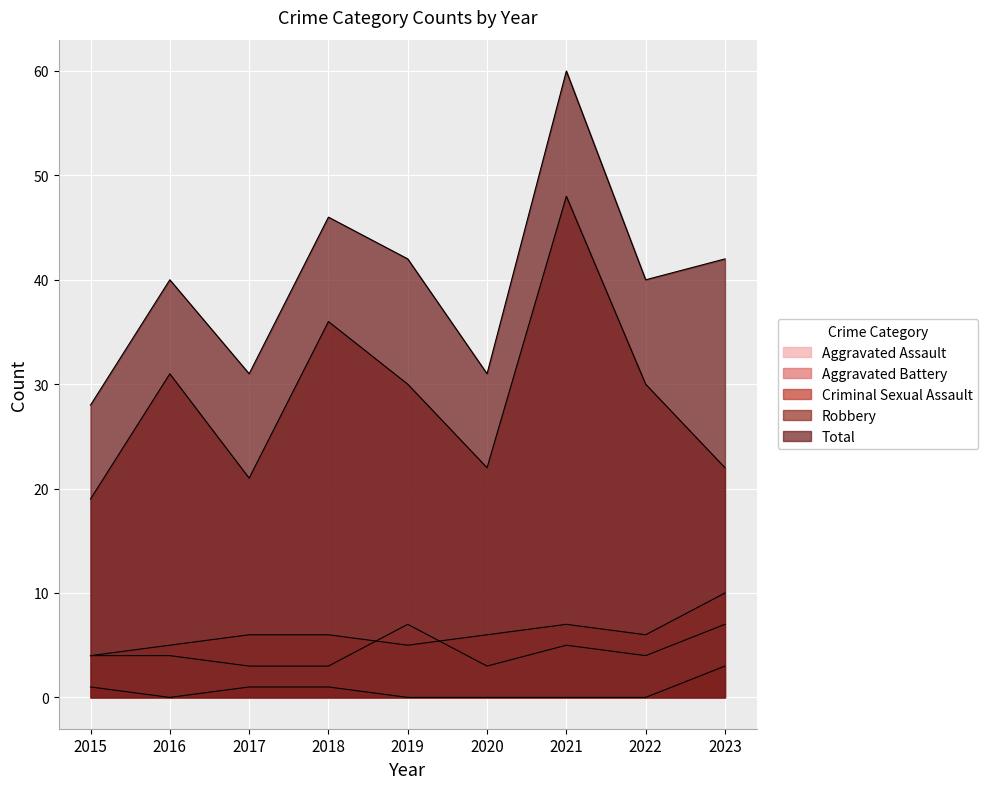

Which series ends up on top after the final intersection of Aggravated Assault and Aggravated Battery?

Aggravated Battery